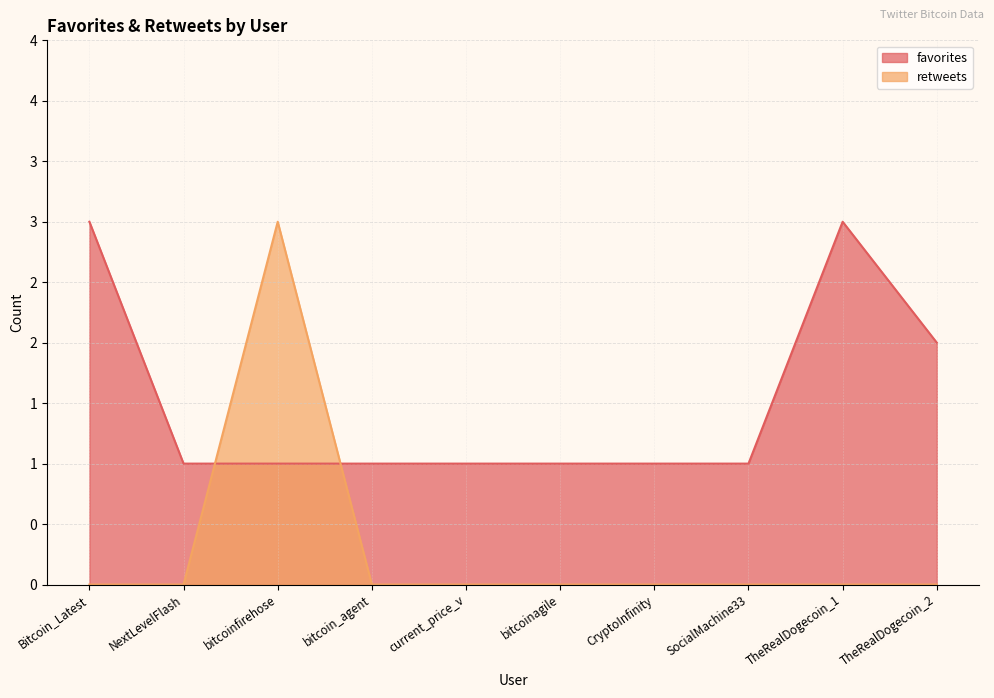

How many interior local peaks does the retweets series have?

1